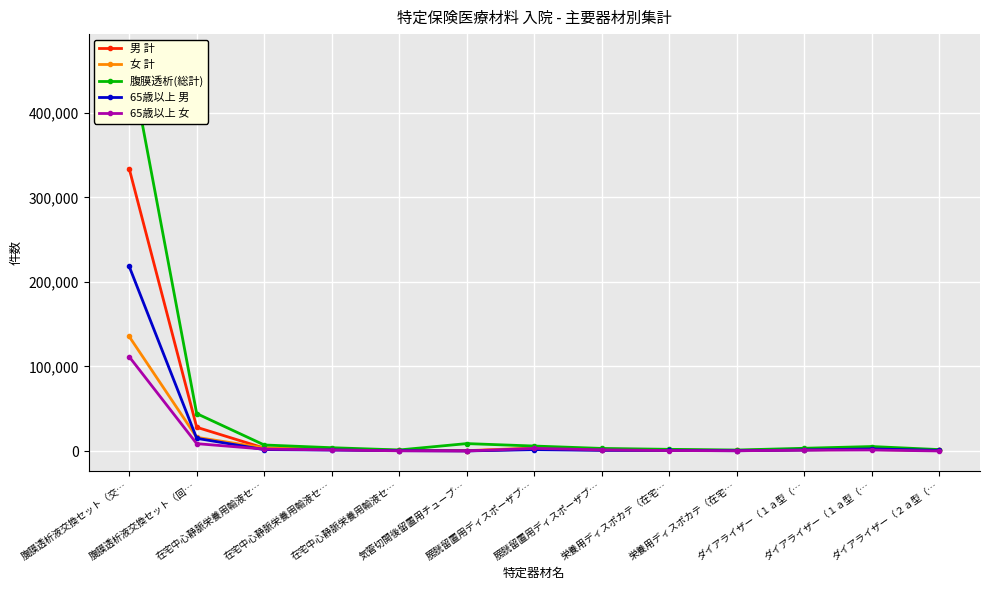

How many categories are shown in the chart?

13